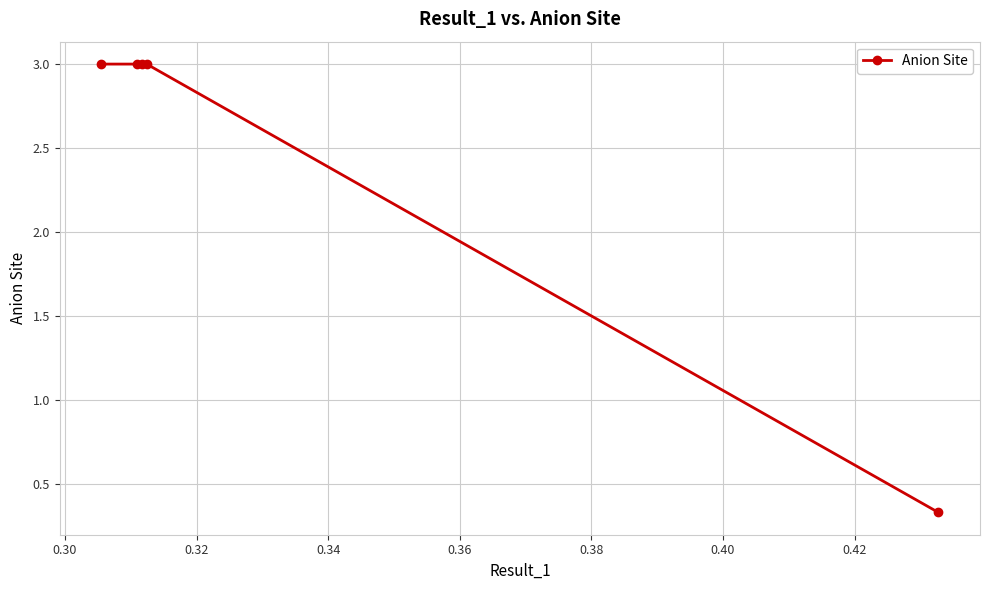

What is the value of the 3rd point from the left?

3.0